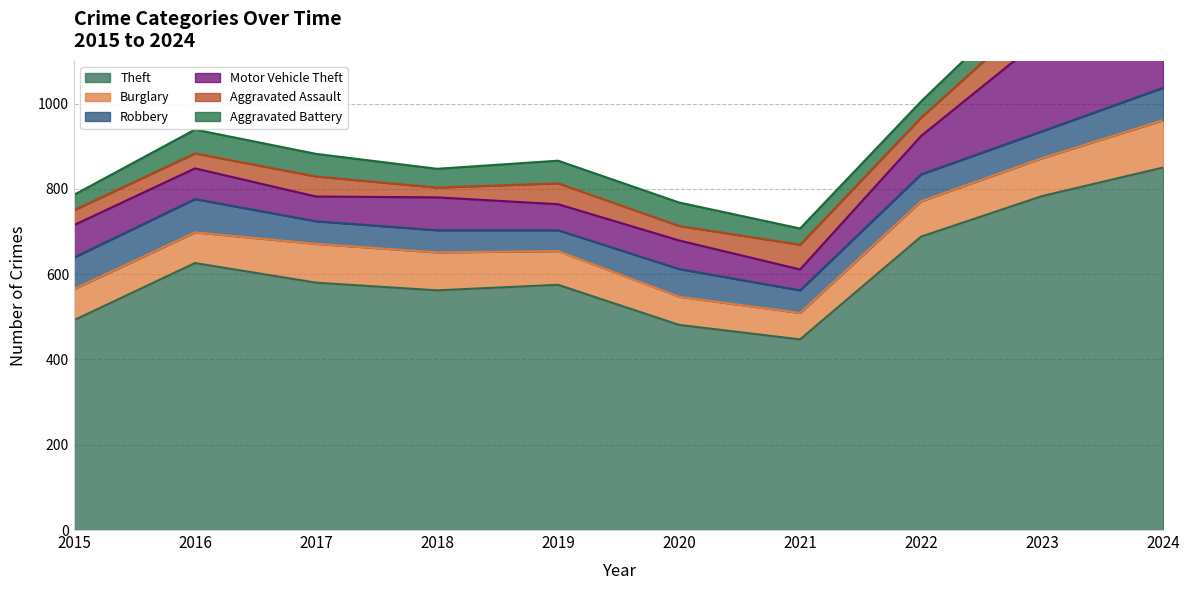

At which label does Motor Vehicle Theft reach its minimum?

2021